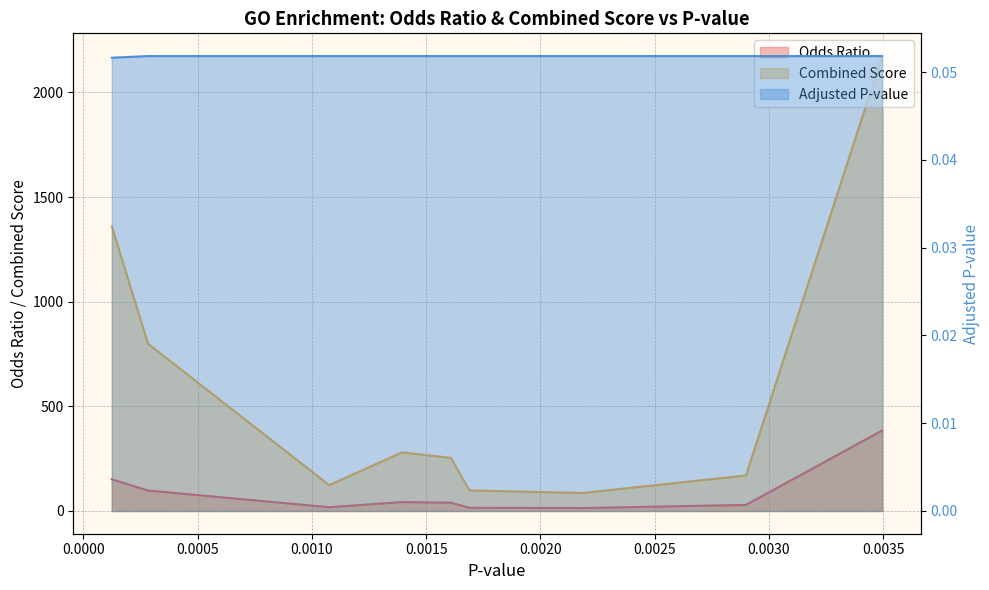

List the series in order of their overall mean, lowest first.

Adjusted P-value, Odds Ratio, Combined Score